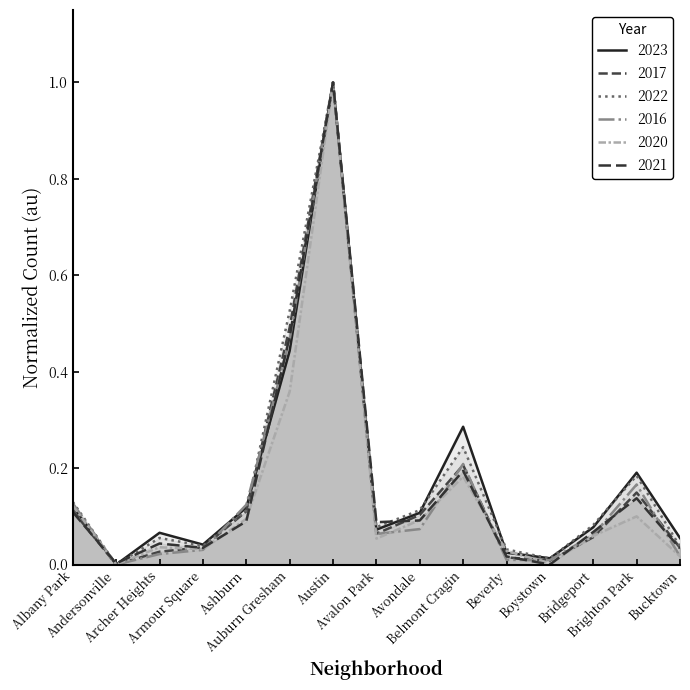

How many lines are shown in the chart?

6